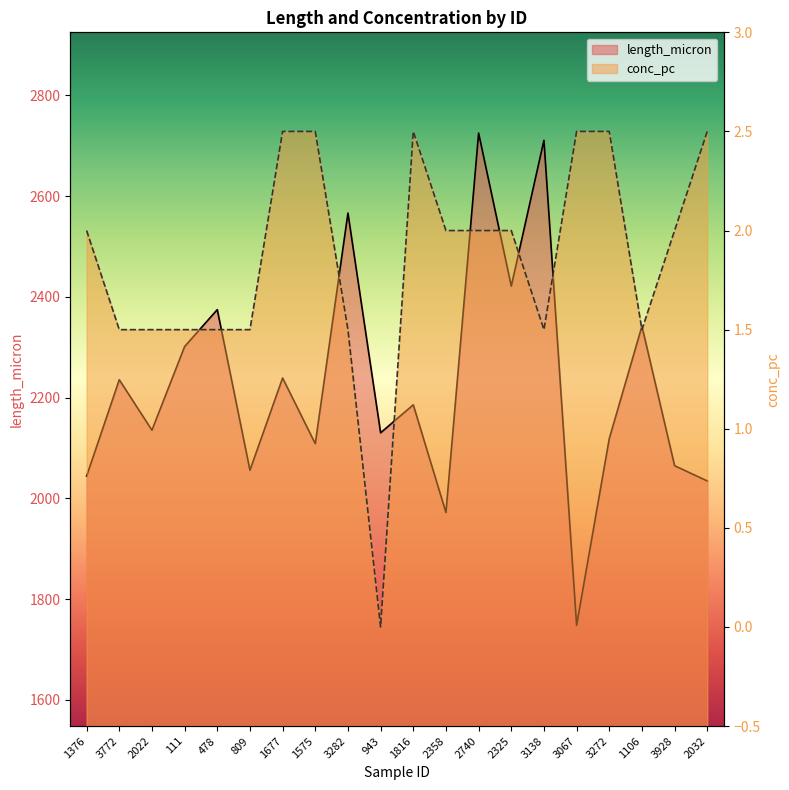

Reading right to left, transcribe all the data shown in this chart.

length_micron: 2032=2034.6	3928=2064.9	1106=2341.8	3272=2118.7	3067=1748.1	3138=2710.8	2325=2421.4	2740=2725.1	2358=1972.0	1816=2185.8	943=2130.2	3282=2566.4	1575=2108.5	1677=2239.0	809=2056.0	478=2374.7	111=2301.4	2022=2135.4	3772=2235.5	1376=2044.2
conc_pc: 2032=2.5	3928=2.0	1106=1.5	3272=2.5	3067=2.5	3138=1.5	2325=2.0	2740=2.0	2358=2.0	1816=2.5	943=0.0	3282=1.5	1575=2.5	1677=2.5	809=1.5	478=1.5	111=1.5	2022=1.5	3772=1.5	1376=2.0